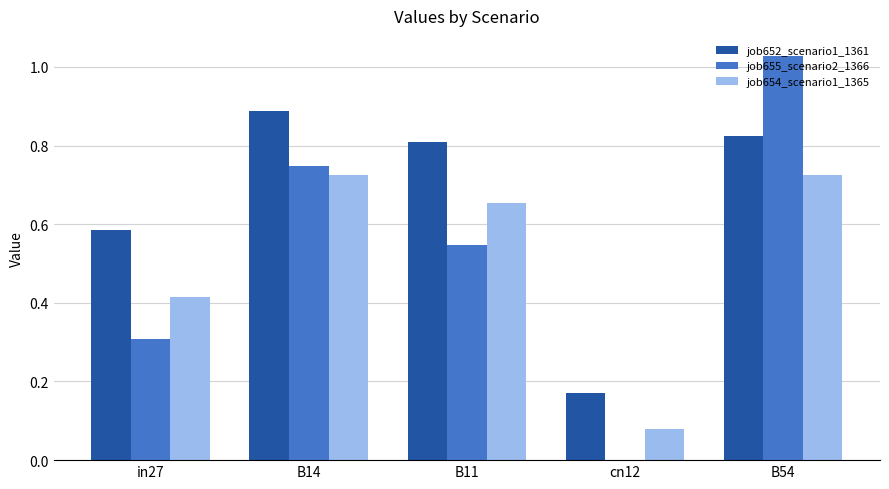

What is the total value across all series at B54?

2.6